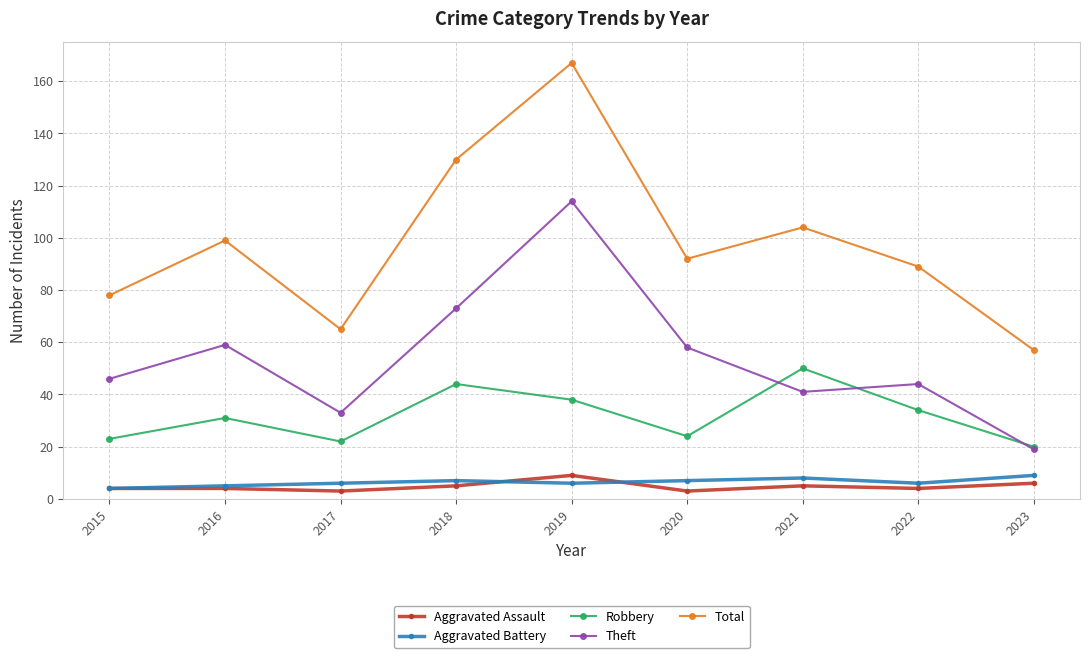

What is the difference between the maximum and minimum values in the Robbery series?

30